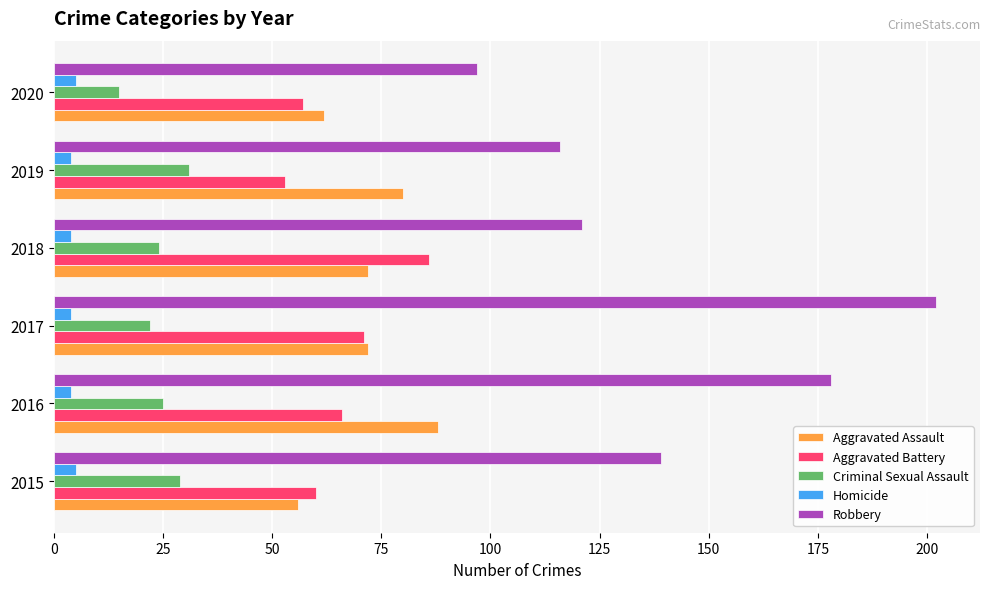

Between 2015 and 2016, which series saw the biggest shift?

Robbery